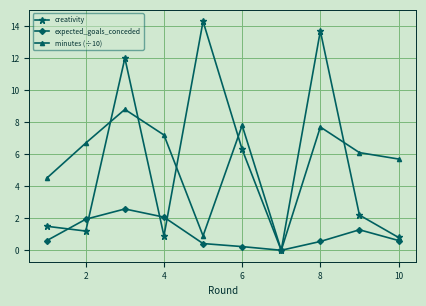

List the series in order of their peak value, highest first.

creativity, minutes (÷10), expected_goals_conceded